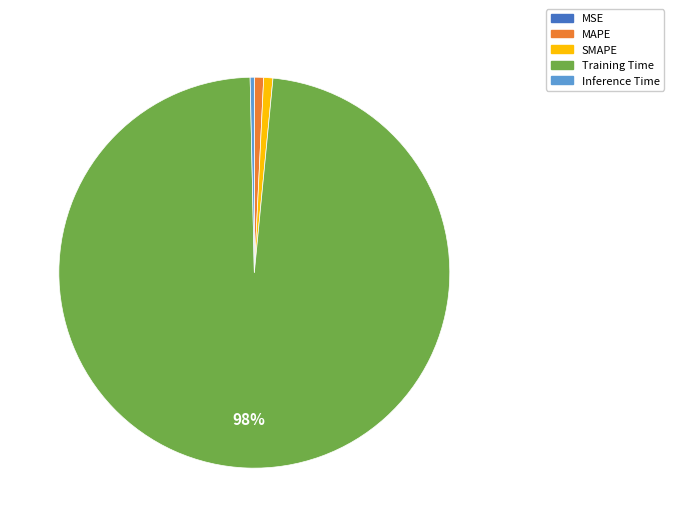

Does Training Time account for over 50% of the chart?

Yes